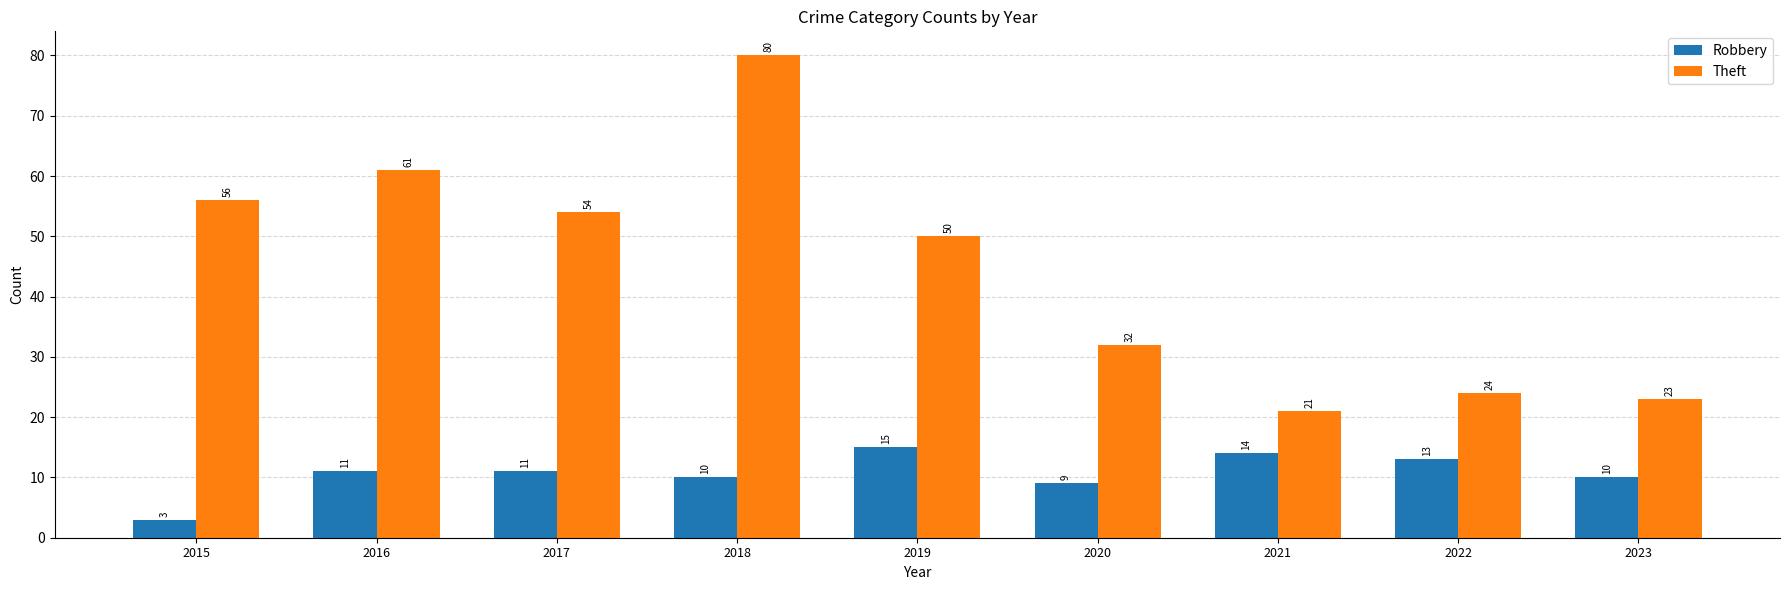

What is the smallest value displayed?

3